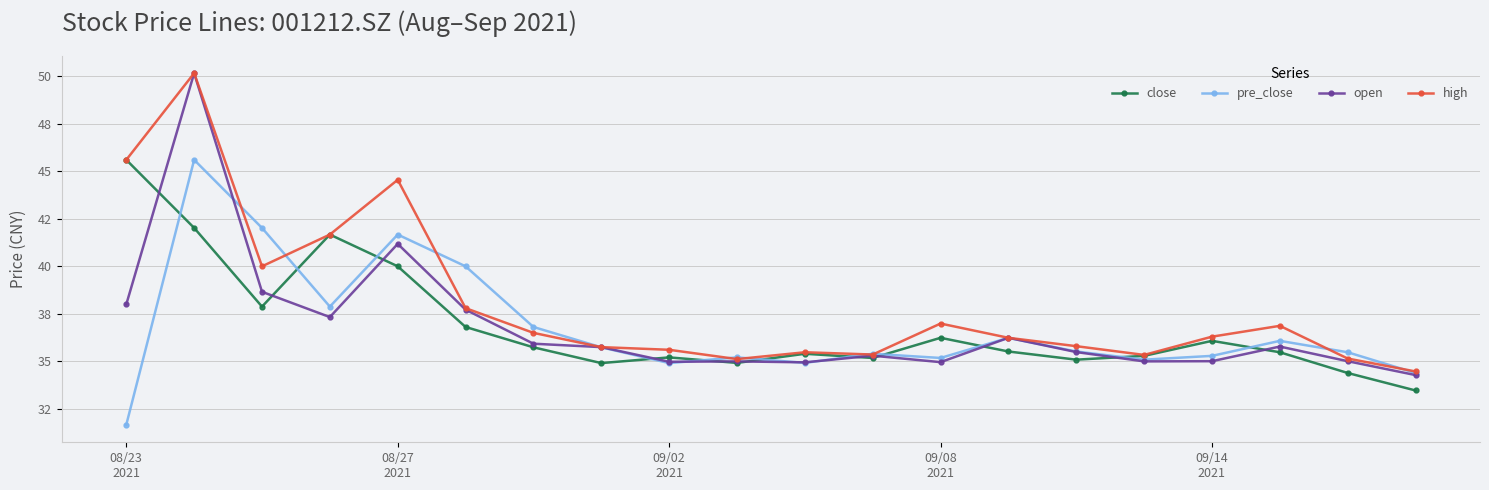

What are all the series names shown in the legend?

close, pre_close, open, high